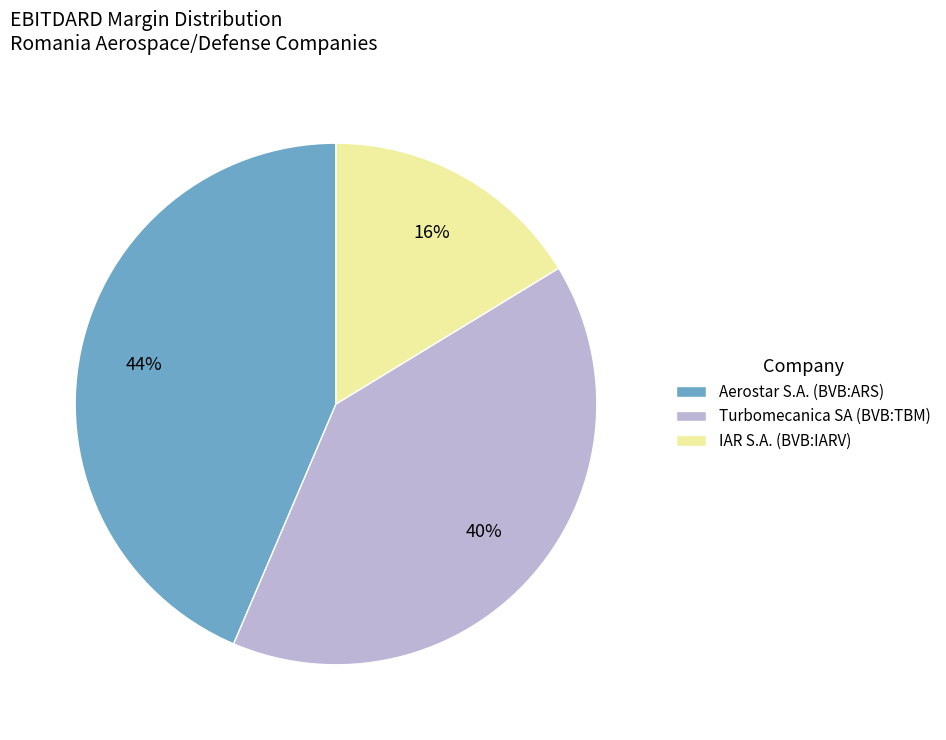

Rank the categories by value from lowest to highest.

IAR S.A. (BVB:IARV), Turbomecanica SA (BVB:TBM), Aerostar S.A. (BVB:ARS)